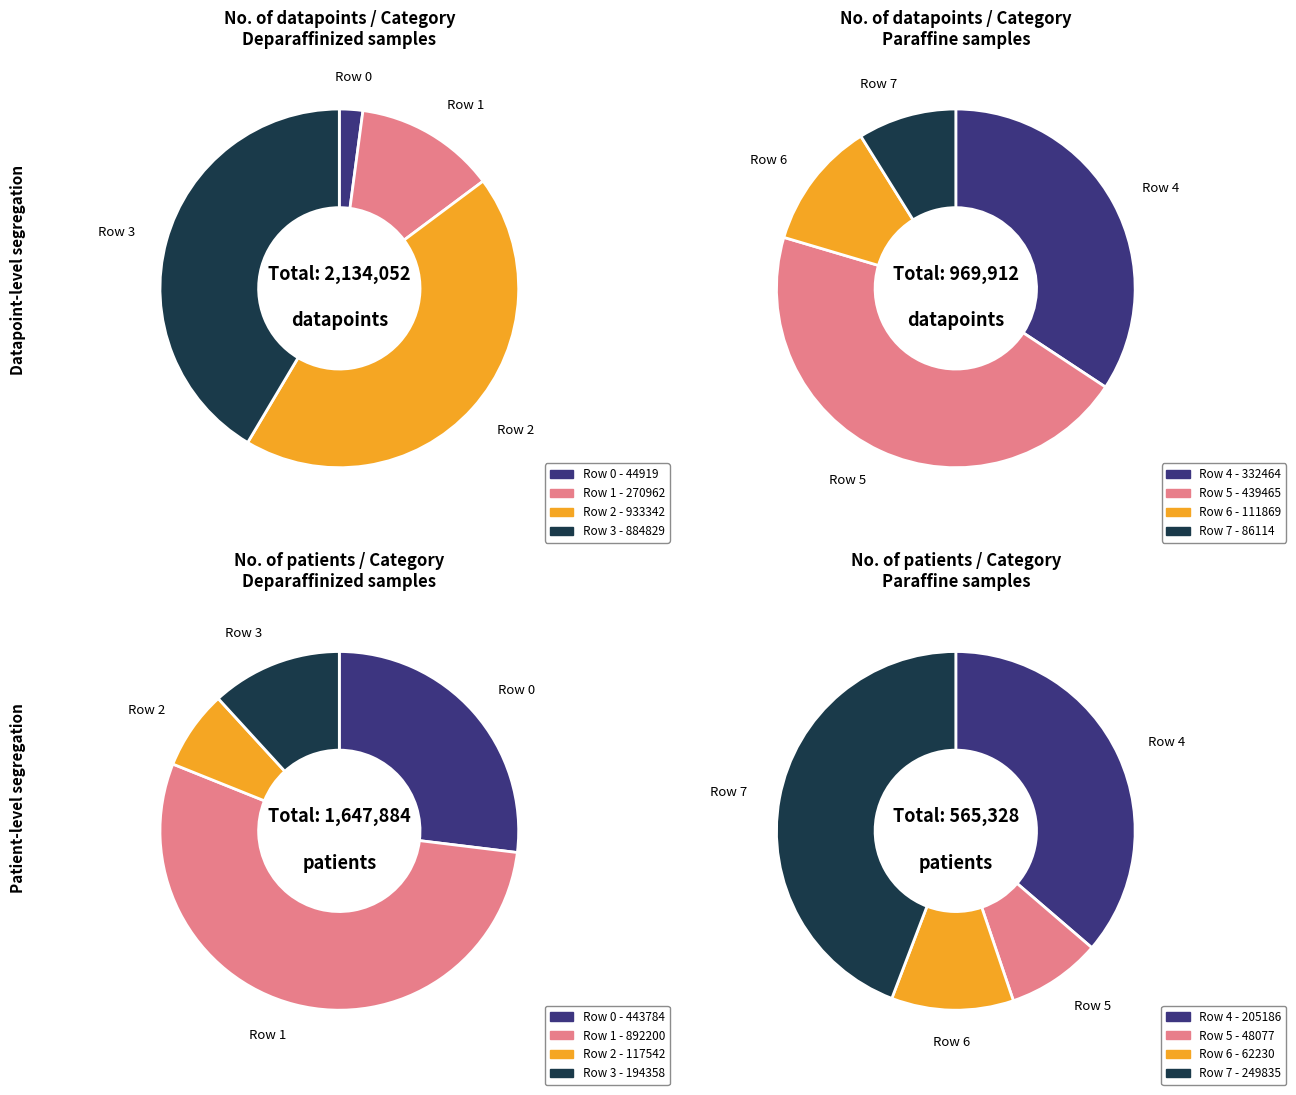

What is the largest slice in the pie chart?

Row 2